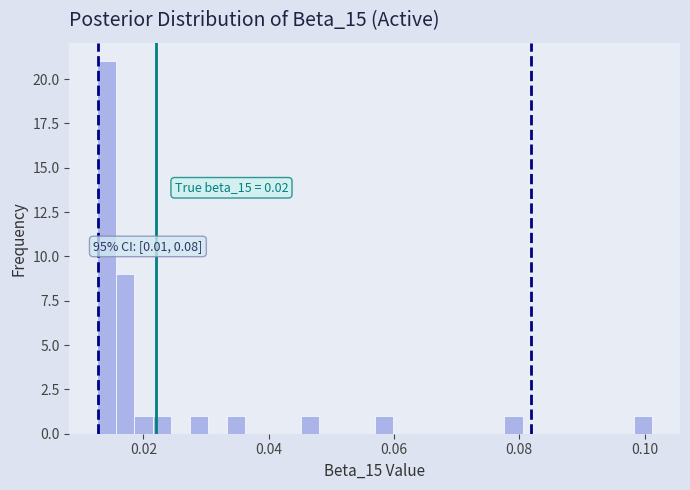

Read against the x-axis, roughly where is the centre of the tallest bar?

0.014